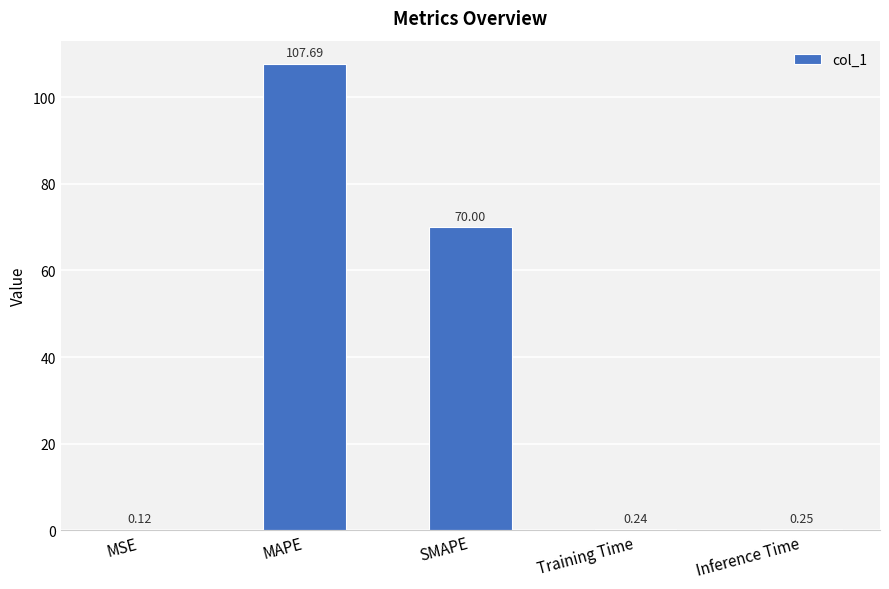

What is the sum of the values at MSE and MAPE?

107.8